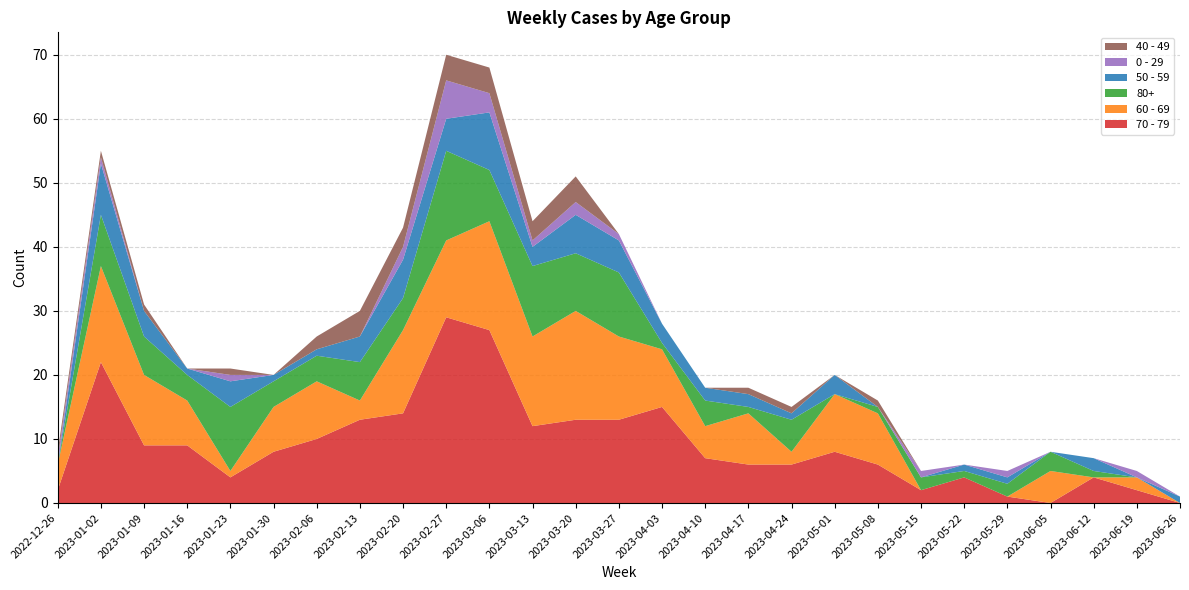

Reading left to right, list all the values displayed in this chart.

70 - 79: 2022-12-26=2	2023-01-02=22	2023-01-09=9	2023-01-16=9	2023-01-23=4	2023-01-30=8	2023-02-06=10	2023-02-13=13	2023-02-20=14	2023-02-27=29	2023-03-06=27	2023-03-13=12	2023-03-20=13	2023-03-27=13	2023-04-03=15	2023-04-10=7	2023-04-17=6	2023-04-24=6	2023-05-01=8	2023-05-08=6	2023-05-15=2	2023-05-22=4	2023-05-29=1	2023-06-05=0	2023-06-12=4	2023-06-19=2	2023-06-26=0
60 - 69: 2022-12-26=4	2023-01-02=15	2023-01-09=11	2023-01-16=7	2023-01-23=1	2023-01-30=7	2023-02-06=9	2023-02-13=3	2023-02-20=13	2023-02-27=12	2023-03-06=17	2023-03-13=14	2023-03-20=17	2023-03-27=13	2023-04-03=9	2023-04-10=5	2023-04-17=8	2023-04-24=2	2023-05-01=9	2023-05-08=8	2023-05-15=0	2023-05-22=0	2023-05-29=0	2023-06-05=5	2023-06-12=0	2023-06-19=2	2023-06-26=0
80+: 2022-12-26=0	2023-01-02=8	2023-01-09=6	2023-01-16=4	2023-01-23=10	2023-01-30=4	2023-02-06=4	2023-02-13=6	2023-02-20=5	2023-02-27=14	2023-03-06=8	2023-03-13=11	2023-03-20=9	2023-03-27=10	2023-04-03=1	2023-04-10=4	2023-04-17=1	2023-04-24=5	2023-05-01=0	2023-05-08=1	2023-05-15=2	2023-05-22=1	2023-05-29=2	2023-06-05=3	2023-06-12=1	2023-06-19=0	2023-06-26=0
50 - 59: 2022-12-26=0	2023-01-02=8	2023-01-09=4	2023-01-16=1	2023-01-23=4	2023-01-30=1	2023-02-06=1	2023-02-13=4	2023-02-20=6	2023-02-27=5	2023-03-06=9	2023-03-13=3	2023-03-20=6	2023-03-27=5	2023-04-03=3	2023-04-10=2	2023-04-17=2	2023-04-24=1	2023-05-01=3	2023-05-08=0	2023-05-15=0	2023-05-22=1	2023-05-29=1	2023-06-05=0	2023-06-12=2	2023-06-19=0	2023-06-26=1
0 - 29: 2022-12-26=1	2023-01-02=1	2023-01-09=0	2023-01-16=0	2023-01-23=1	2023-01-30=0	2023-02-06=0	2023-02-13=0	2023-02-20=2	2023-02-27=6	2023-03-06=3	2023-03-13=1	2023-03-20=2	2023-03-27=1	2023-04-03=0	2023-04-10=0	2023-04-17=0	2023-04-24=0	2023-05-01=0	2023-05-08=0	2023-05-15=1	2023-05-22=0	2023-05-29=1	2023-06-05=0	2023-06-12=0	2023-06-19=1	2023-06-26=0
40 - 49: 2022-12-26=1	2023-01-02=1	2023-01-09=1	2023-01-16=0	2023-01-23=1	2023-01-30=0	2023-02-06=2	2023-02-13=4	2023-02-20=3	2023-02-27=4	2023-03-06=4	2023-03-13=3	2023-03-20=4	2023-03-27=0	2023-04-03=0	2023-04-10=0	2023-04-17=1	2023-04-24=1	2023-05-01=0	2023-05-08=1	2023-05-15=0	2023-05-22=0	2023-05-29=0	2023-06-05=0	2023-06-12=0	2023-06-19=0	2023-06-26=0